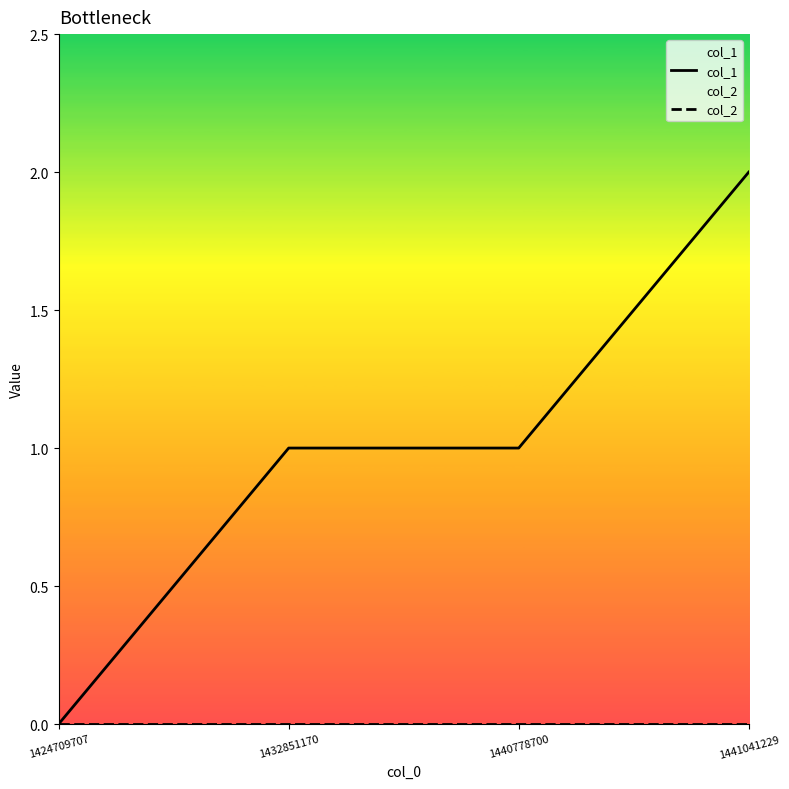

The col_1 series shows 1 at 1424709707. True or false?

False